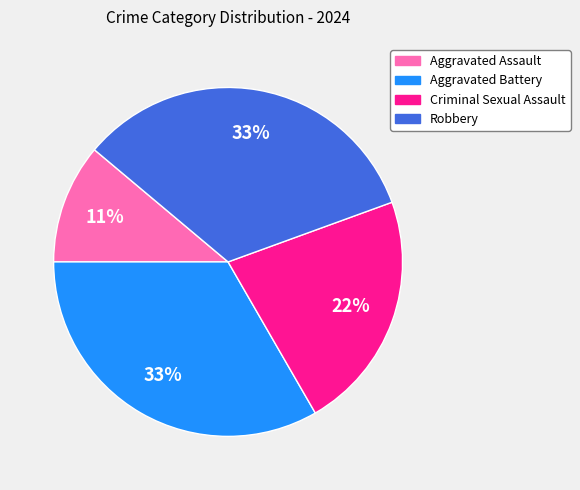

Is Robbery the majority of the pie?

No